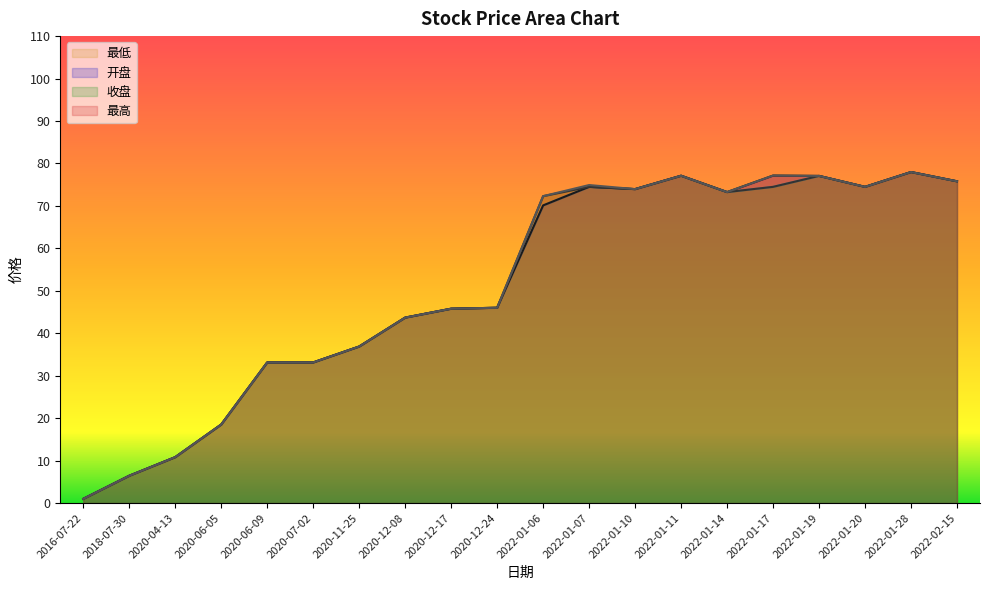

Count the number of categories in the chart.

20